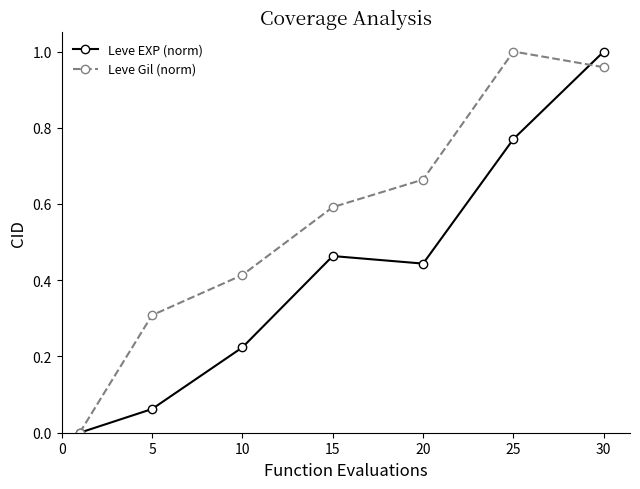

Which series has the largest total across all categories?

Leve Gil (norm)